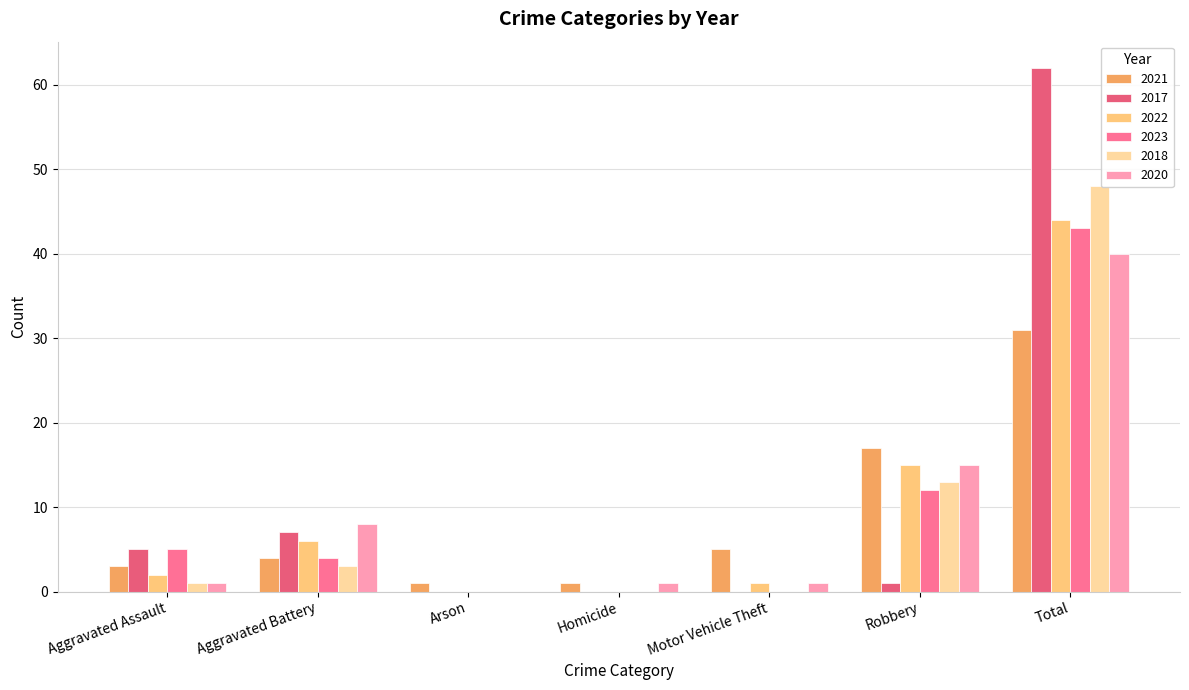

At which category is the sum across all series the highest?

Total